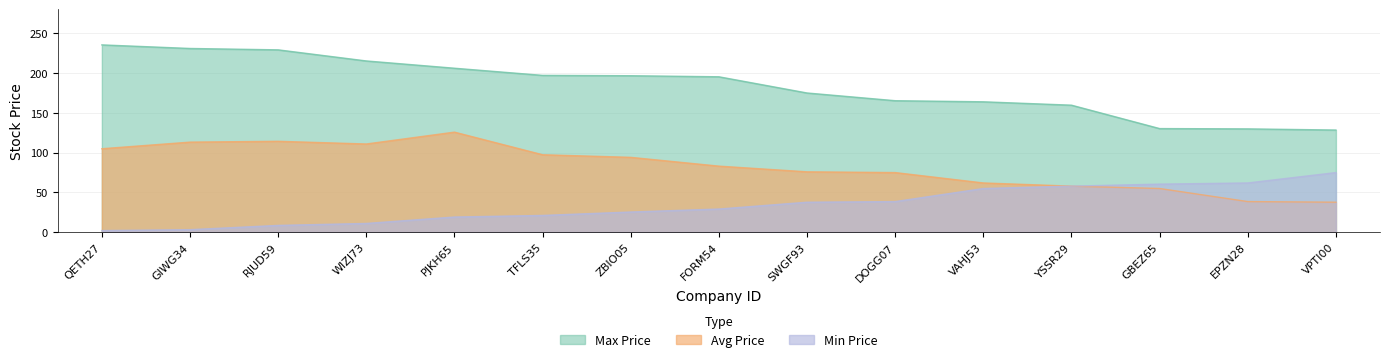

How many series are shown in this chart?

3